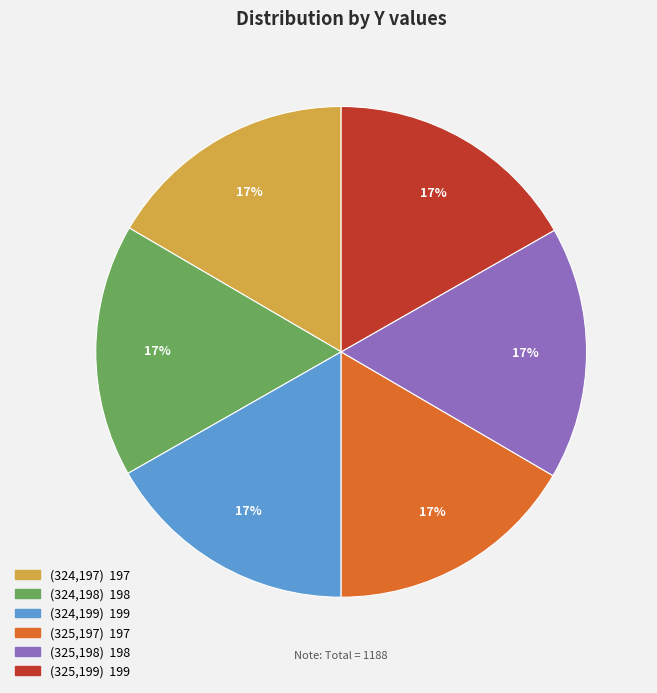

What is the ratio of the value at (325,197) to the value at (325,199)?

1.0